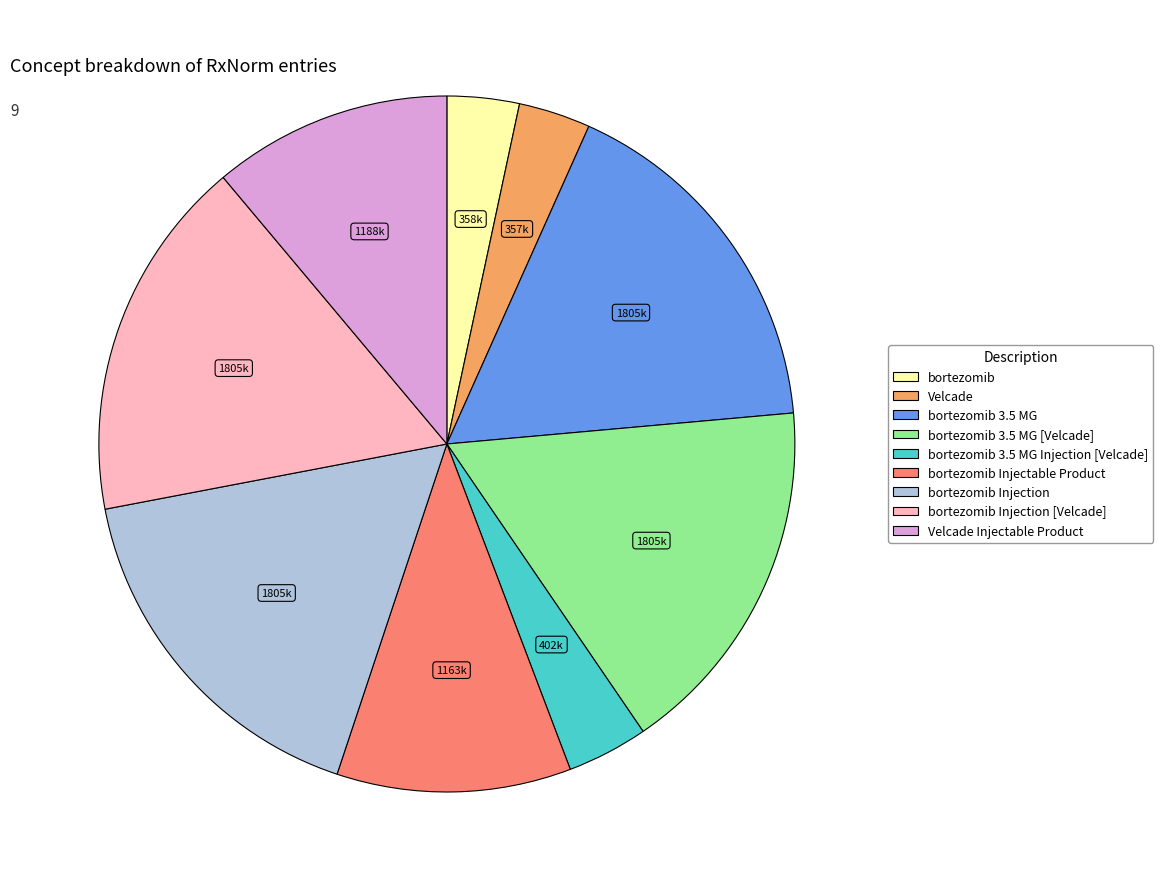

Is the sum of bortezomib and Velcade greater than half?

No